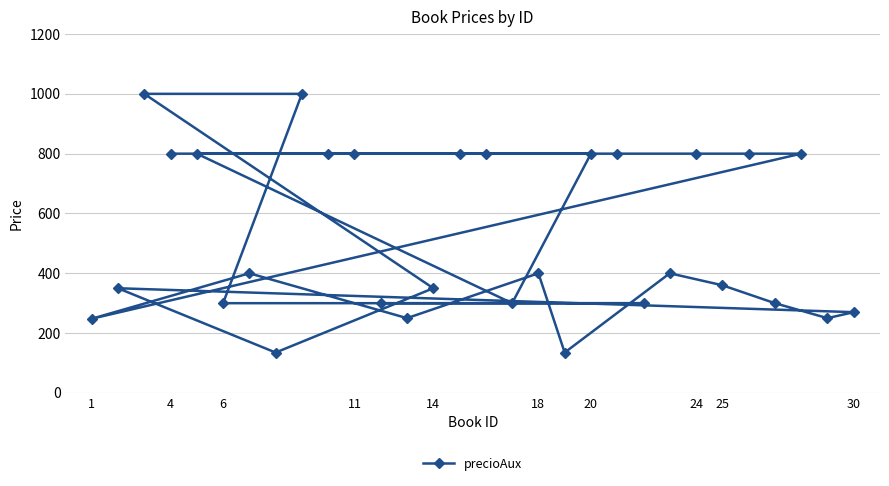

How many lines are shown in the chart?

1